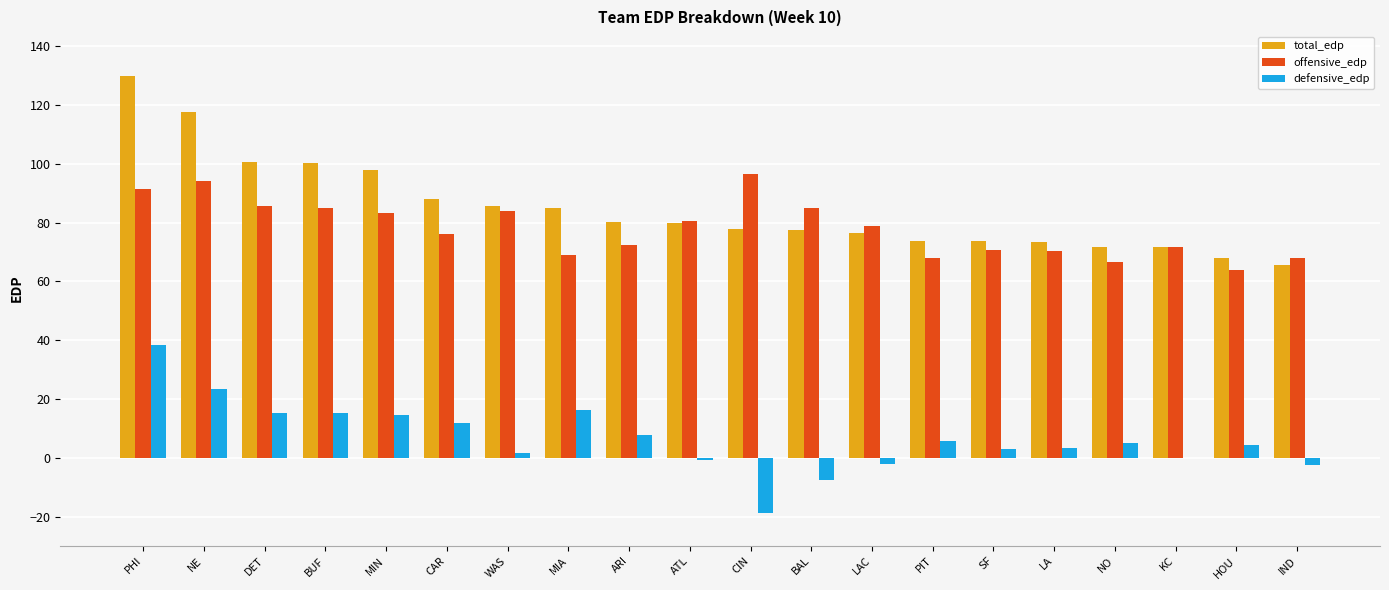

Is the value of offensive_edp at DET greater than the value of defensive_edp at ATL?

Yes